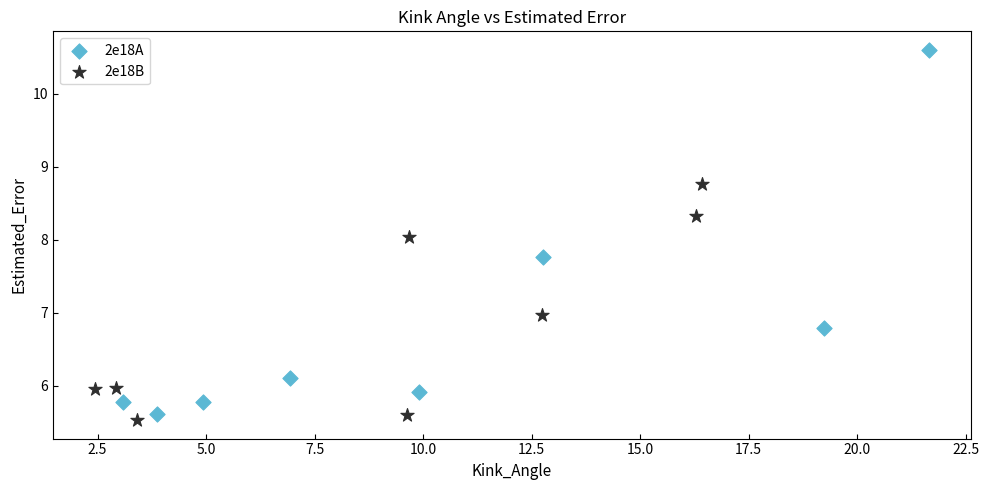

What are all the series names shown in the legend?

2e18A, 2e18B